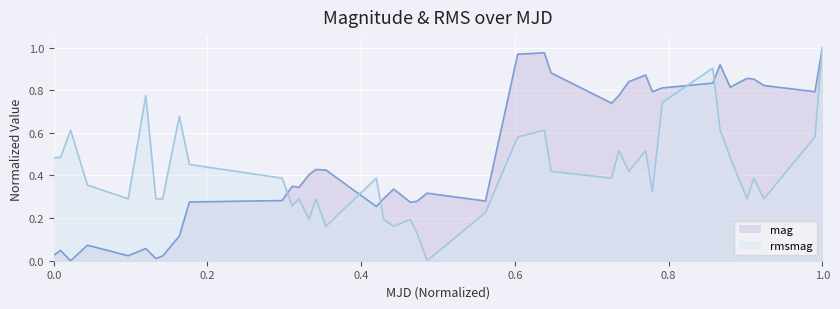

In rmsmag, how many points are lower than both neighbors (excluding endpoints)?

11